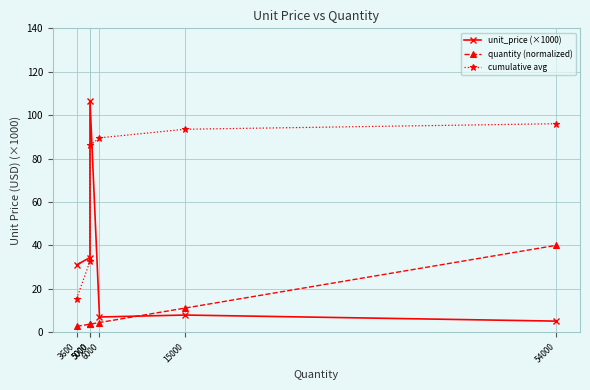

Reading left to right, list all the values displayed in this chart.

unit_price (×1000): 31.0	34.4	106.7	7.0	7.9	5.1
quantity (normalized): 2.7	3.7	3.7	4.4	11.1	40.0
cumulative avg: 15.5	32.7	86.1	89.6	93.5	96.1